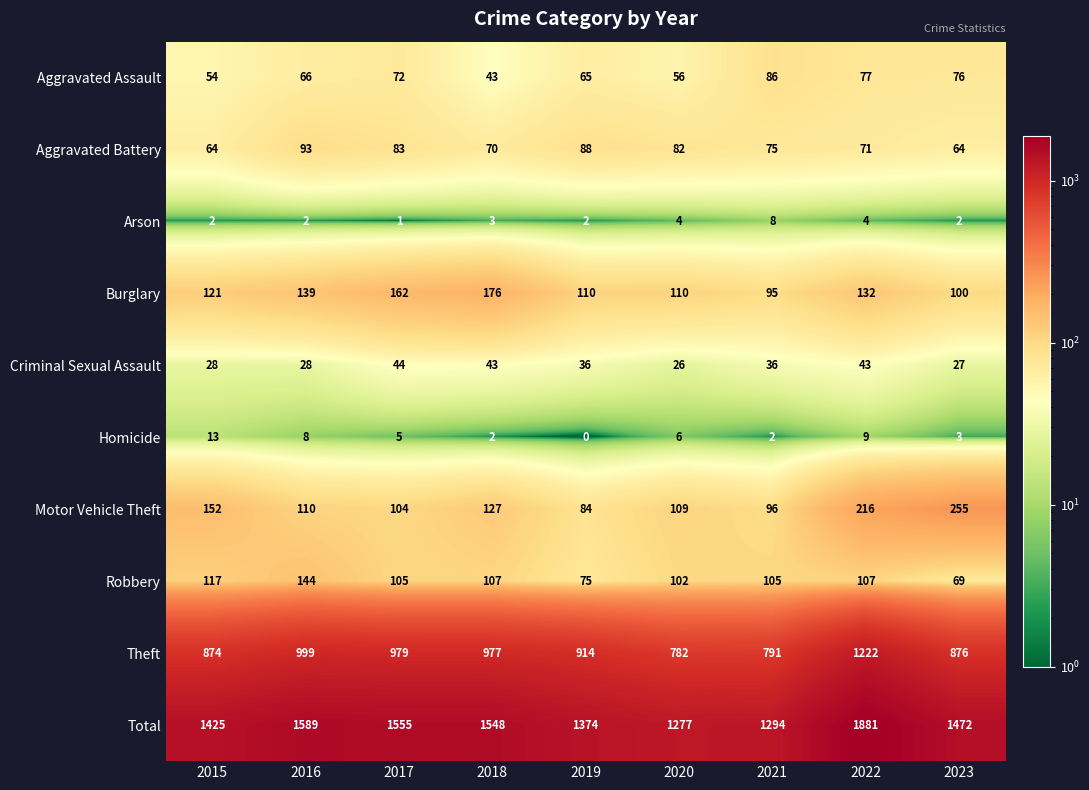

At which category is the sum across all series the highest?

2022